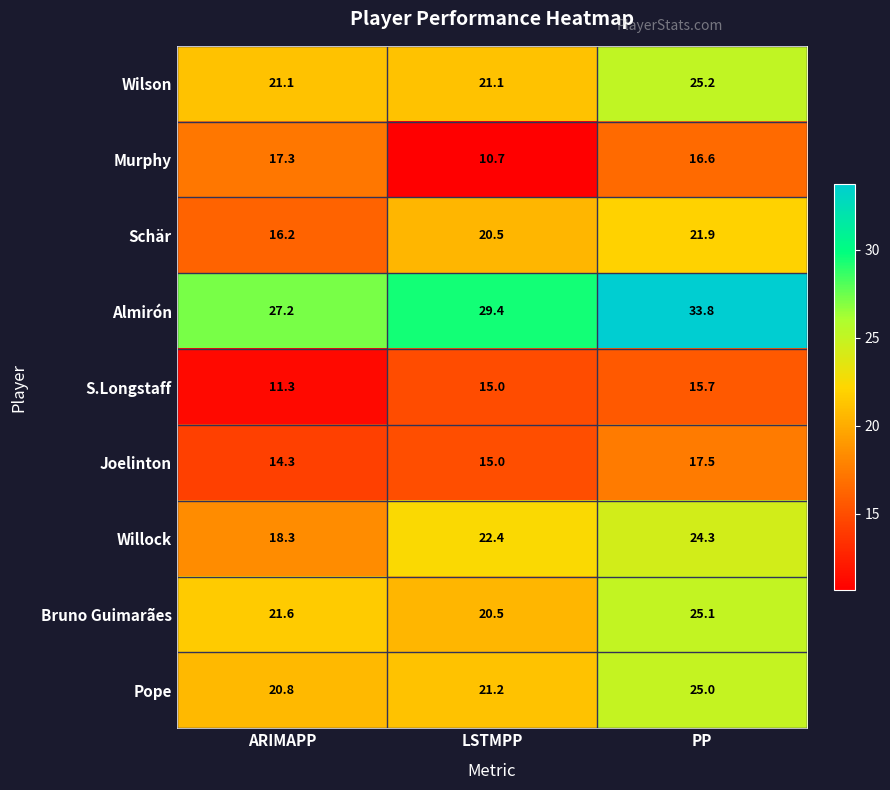

Is it true that Bruno Guimarães equals 21.6 at ARIMAPP?

True